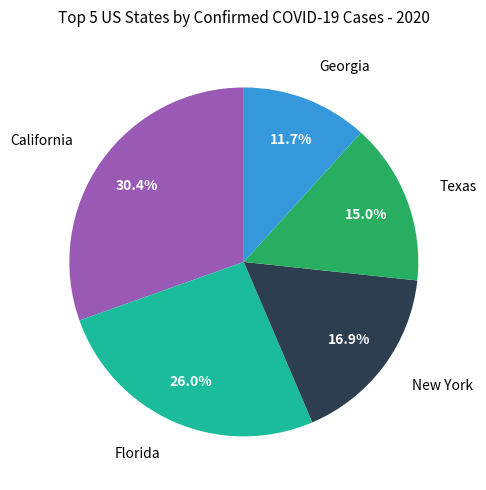

To the nearest percent, what is the average slice percentage?

20%